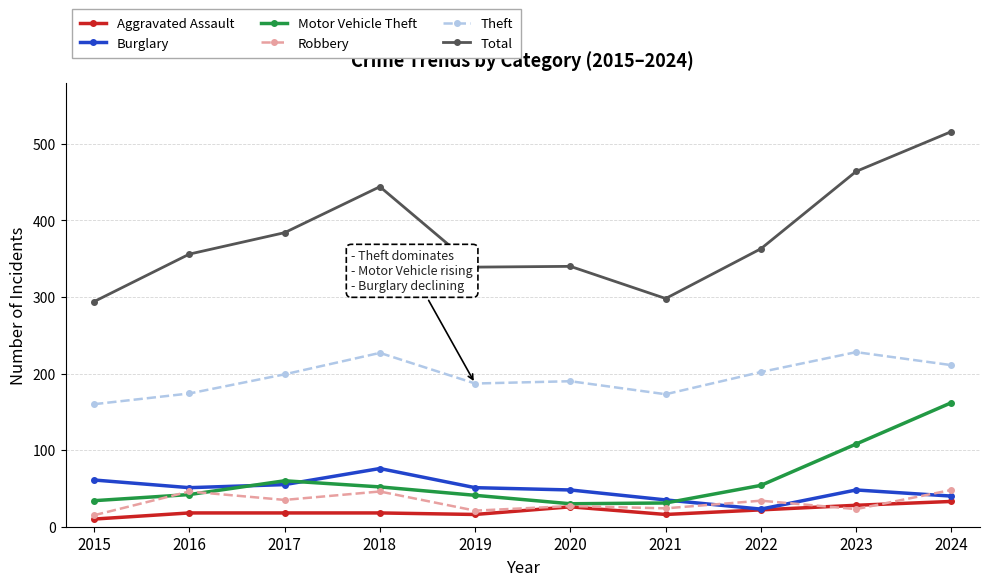

True or false: Motor Vehicle Theft and Total intersect in this chart.

False